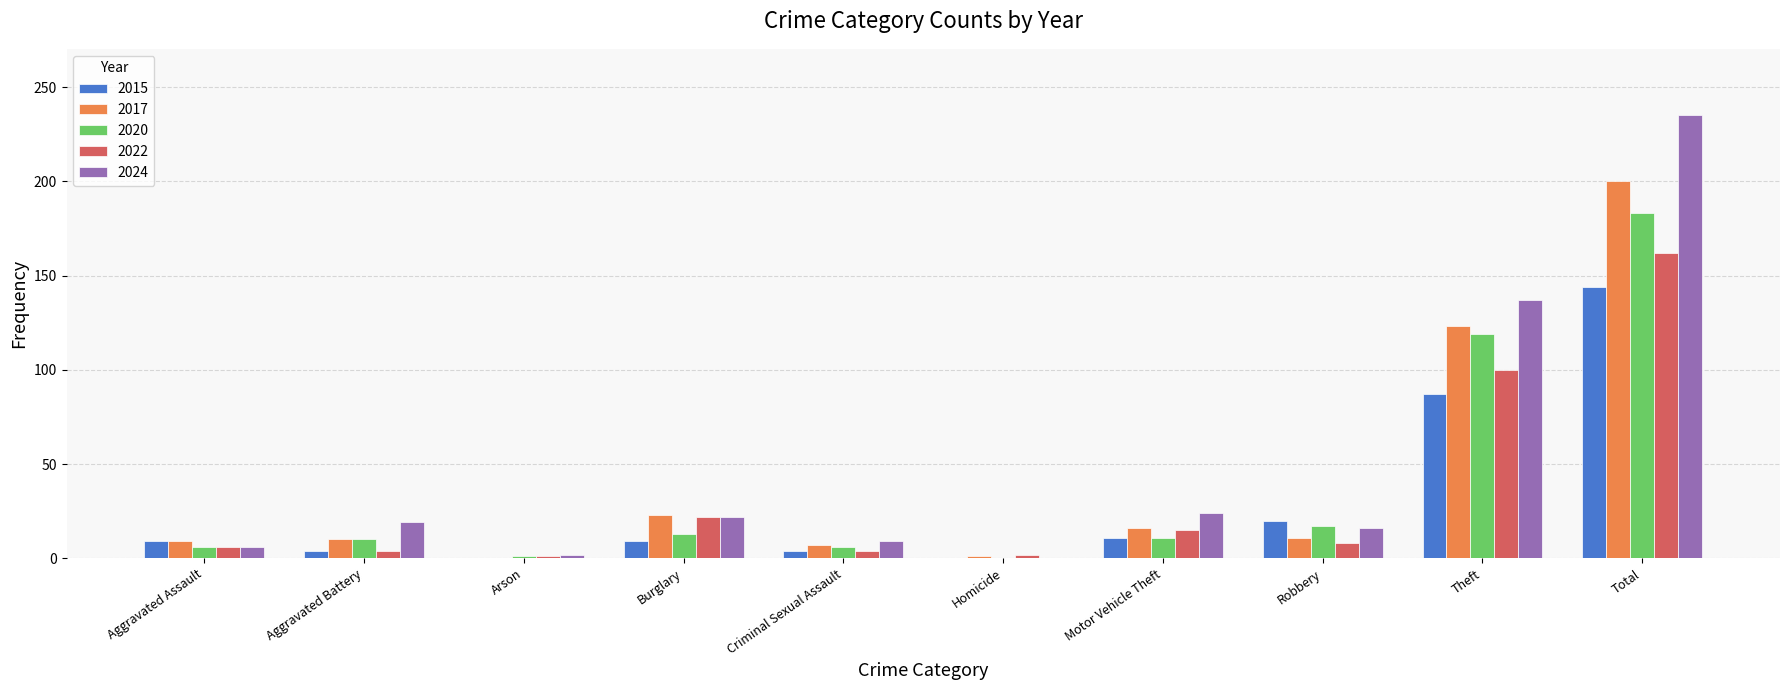

What is the sum of the 2017 values at Motor Vehicle Theft and Total?

216